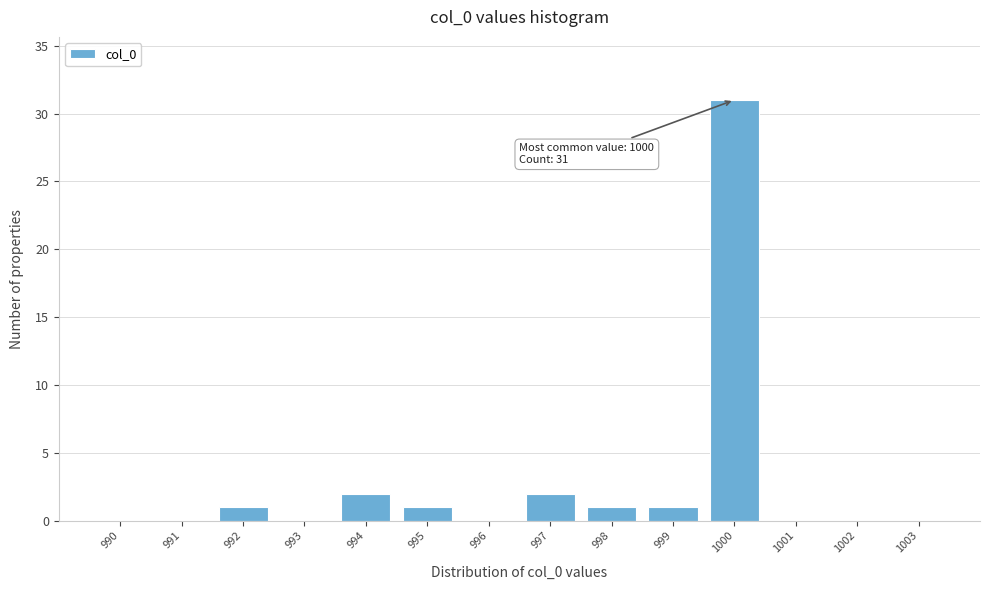

Reading left to right, list all the values displayed in this chart.

990=0	991=0	992=1	993=0	994=2	995=1	996=0	997=2	998=1	999=1	1000=31	1001=0	1002=0	1003=0